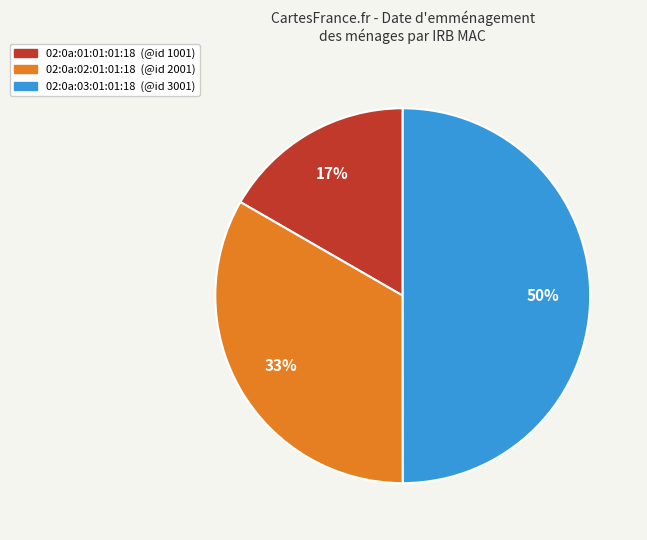

To the nearest percent, what is the difference between the 02:0a:03:01:01:18 and 02:0a:01:01:01:18 slice percentages?

33%